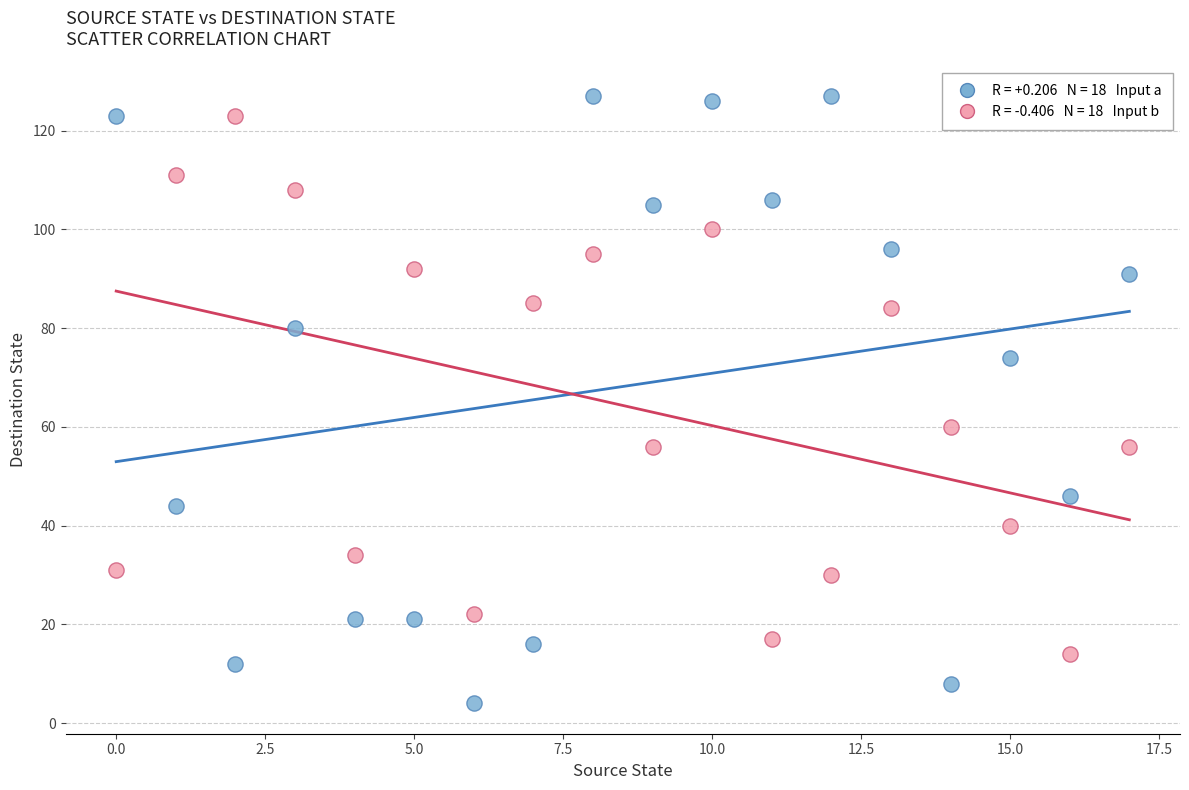

Across all data points, what is the range of Y values (max minus min)?

123